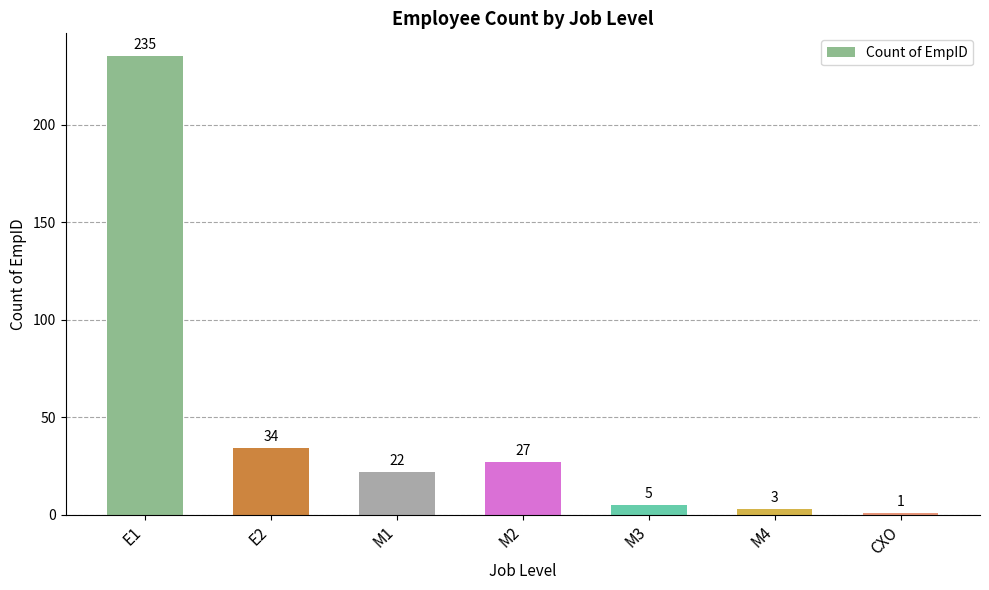

At which category does the chart reach its peak across all series?

E1